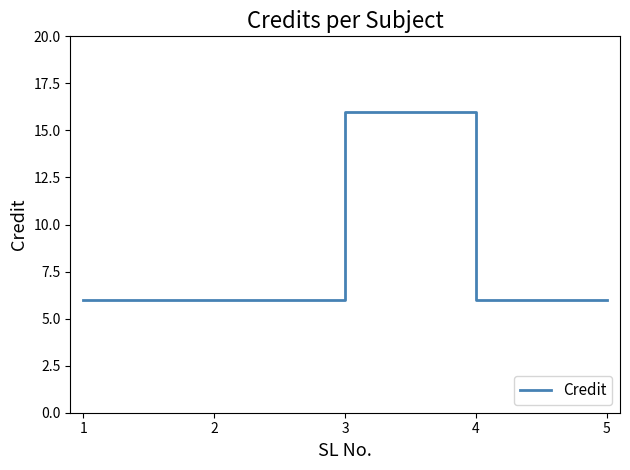

True or false: the data has more than 0 interior local peaks.

True